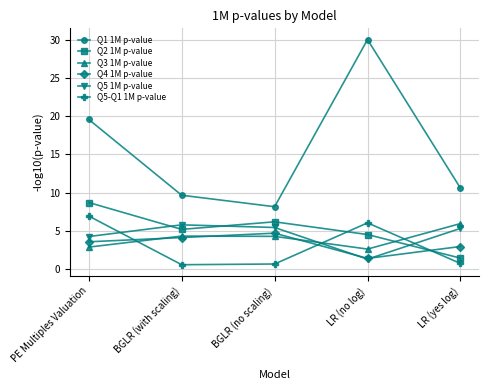

The Q5 1M p-value series shows 4.2 at PE Multiples Valuation. True or false?

True